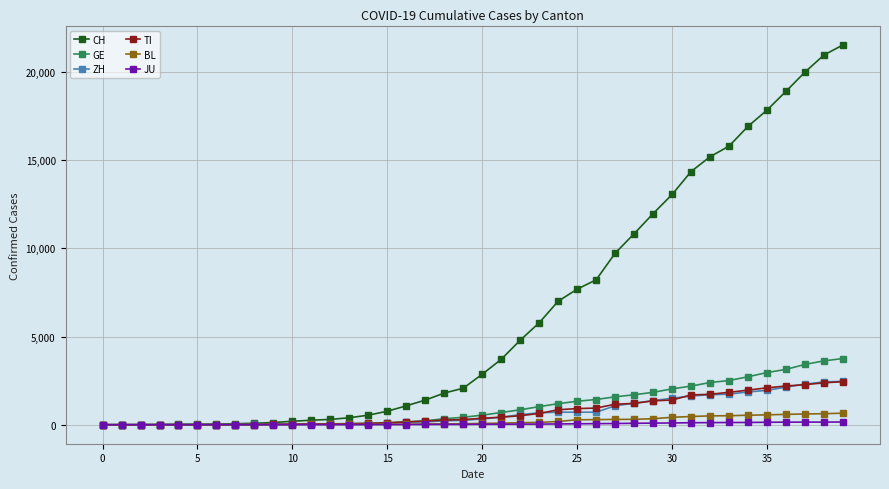

Does the chart display data point markers on the line(s)?

Yes